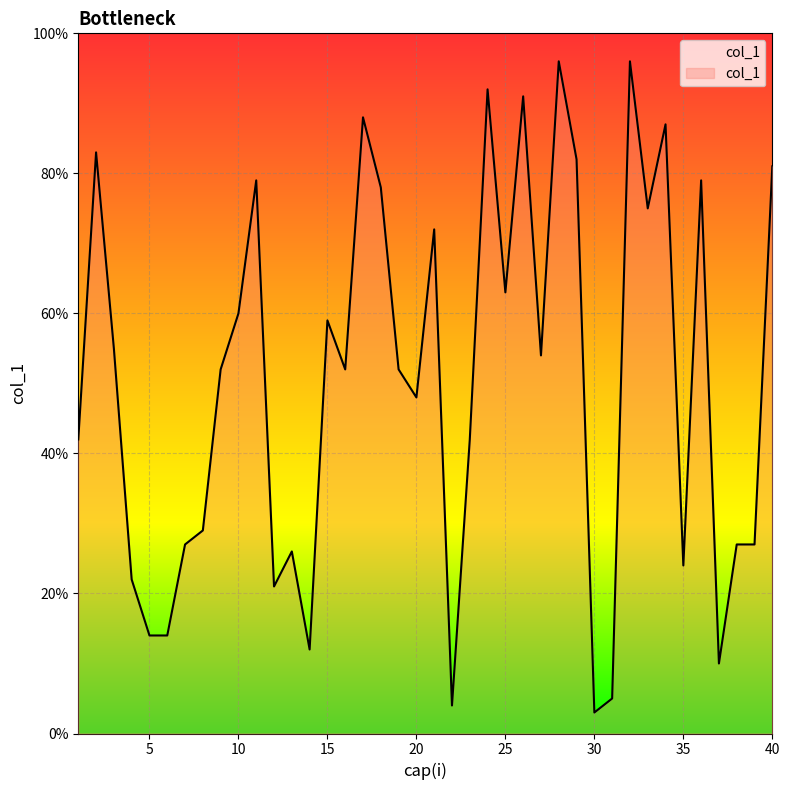

Rank the categories by value from highest to lowest.

28, 32, 24, 26, 17, 34, 2, 29, 40, 11, 36, 18, 33, 21, 25, 10, 15, 3, 27, 9, 16, 19, 20, 1, 23, 8, 7, 38, 39, 13, 35, 4, 12, 5, 6, 14, 37, 31, 22, 30